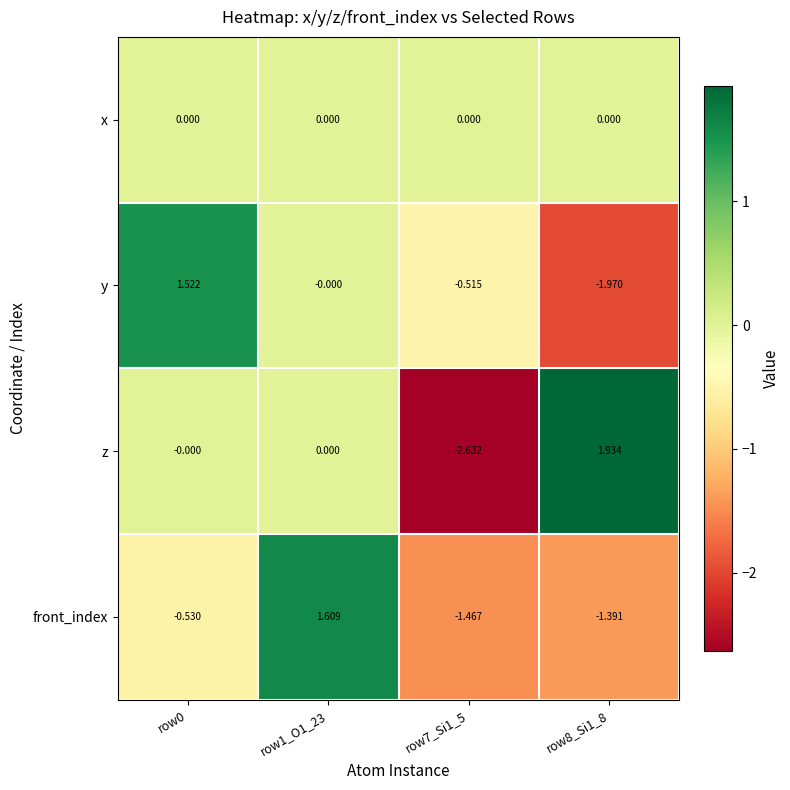

At row7_Si1_5, list the series in order from smallest to largest.

z, front_index, y, x